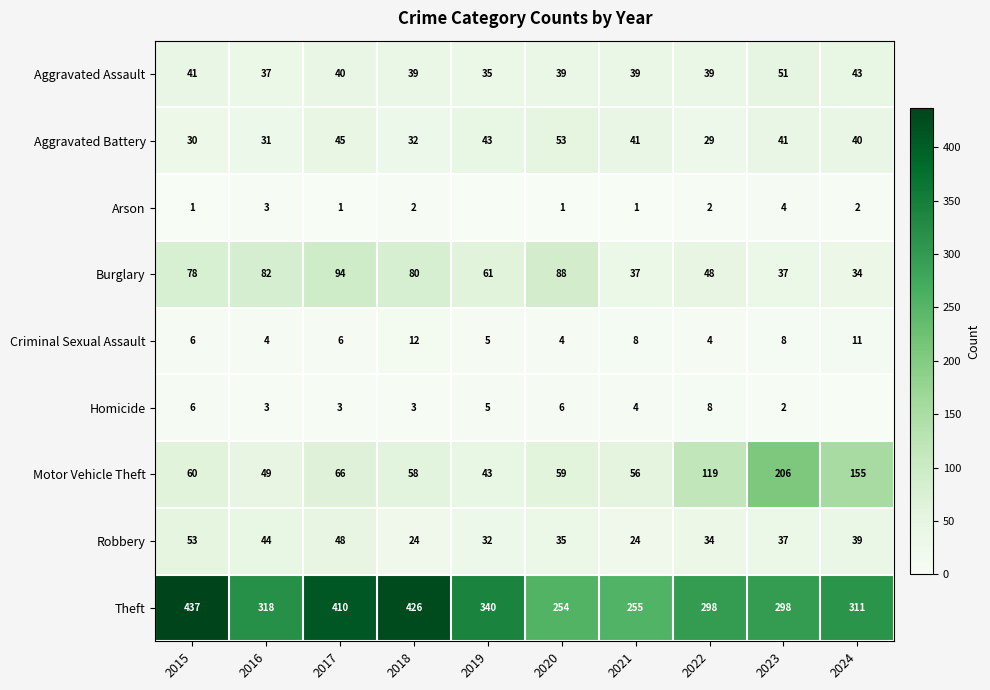

Is it true that Criminal Sexual Assault equals 19 at 2024?

False